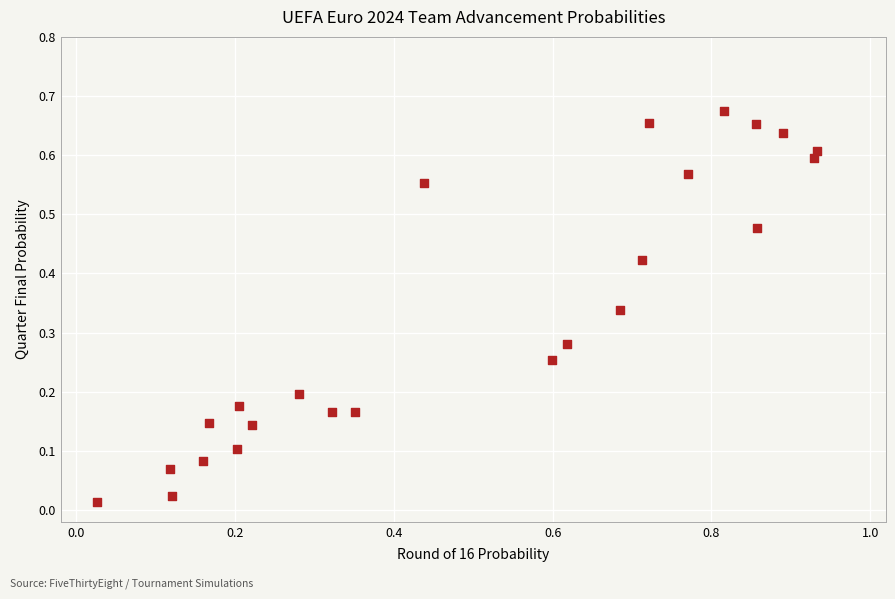

What is the range of X values (max minus min)?

0.9